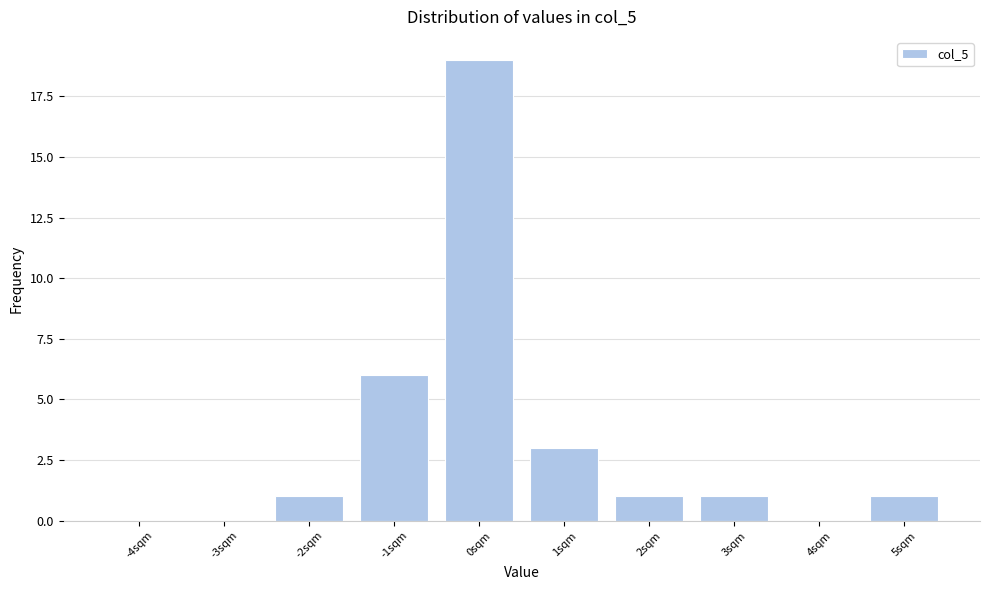

Reading right to left, transcribe all the data shown in this chart.

5sqm=1	4sqm=0	3sqm=1	2sqm=1	1sqm=3	0sqm=19	-1sqm=6	-2sqm=1	-3sqm=0	-4sqm=0